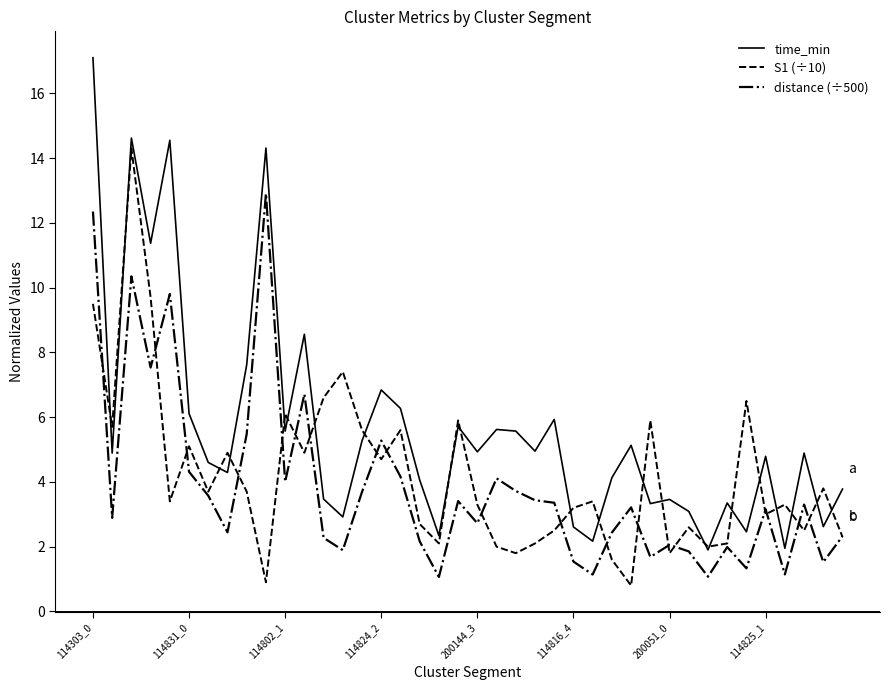

List the series in order of their peak value, lowest first.

distance (÷500), S1 (÷10), time_min